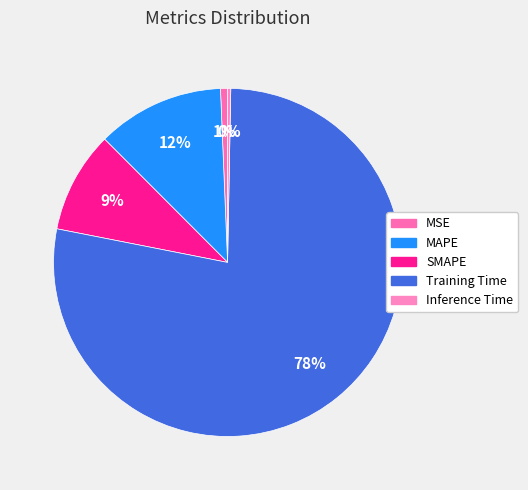

Is there a majority slice in this chart?

Yes